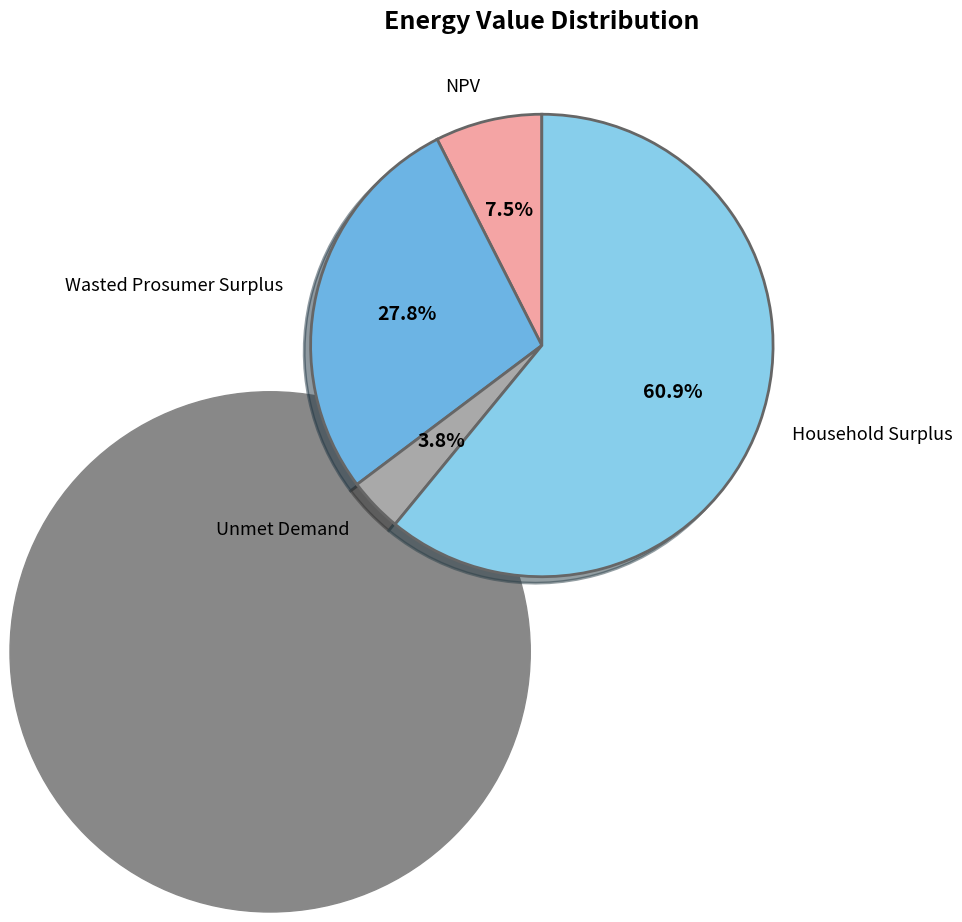

To the nearest percent, what is the average slice percentage?

25%